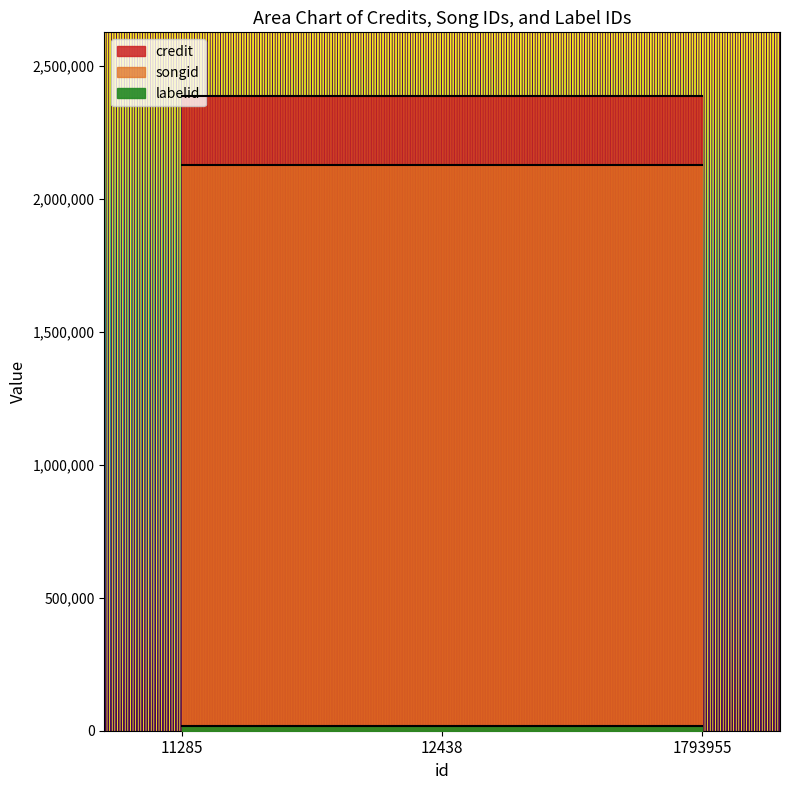

Between 11285 and 12438, which series saw the biggest shift?

credit